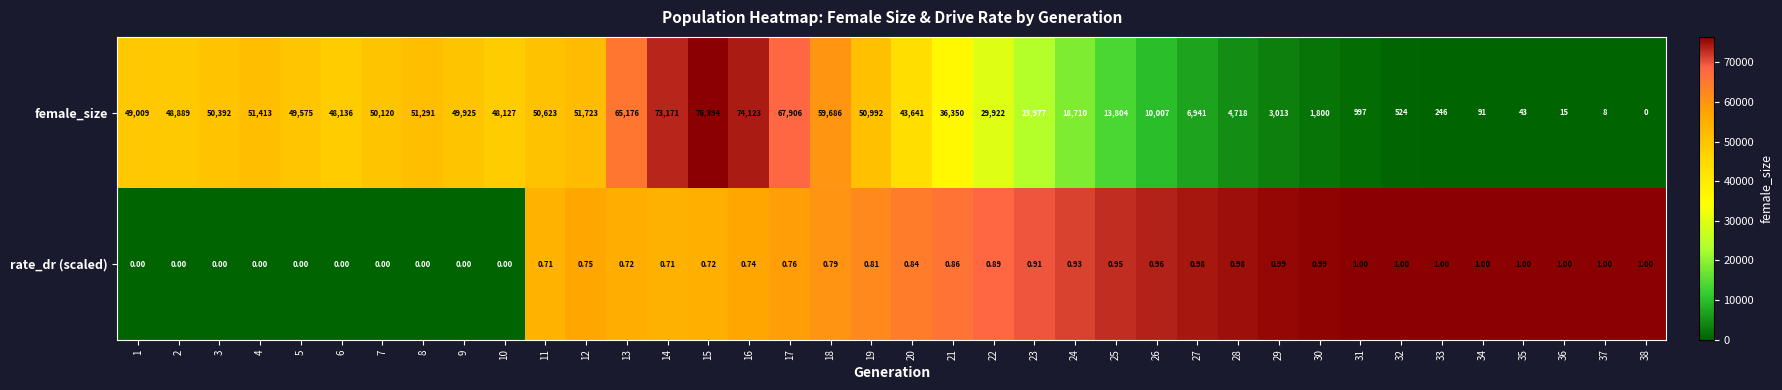

What is the total value across all series at 2?

48889.0